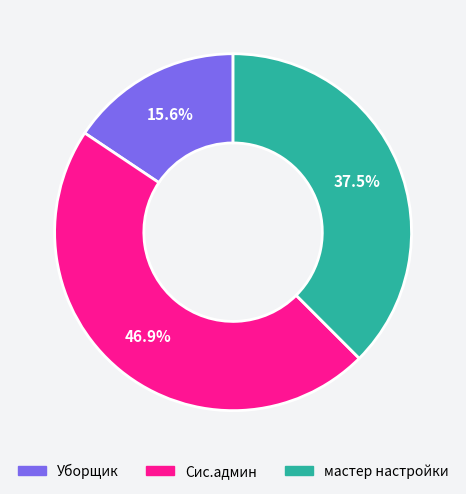

Is Уборщик the majority of the pie?

No